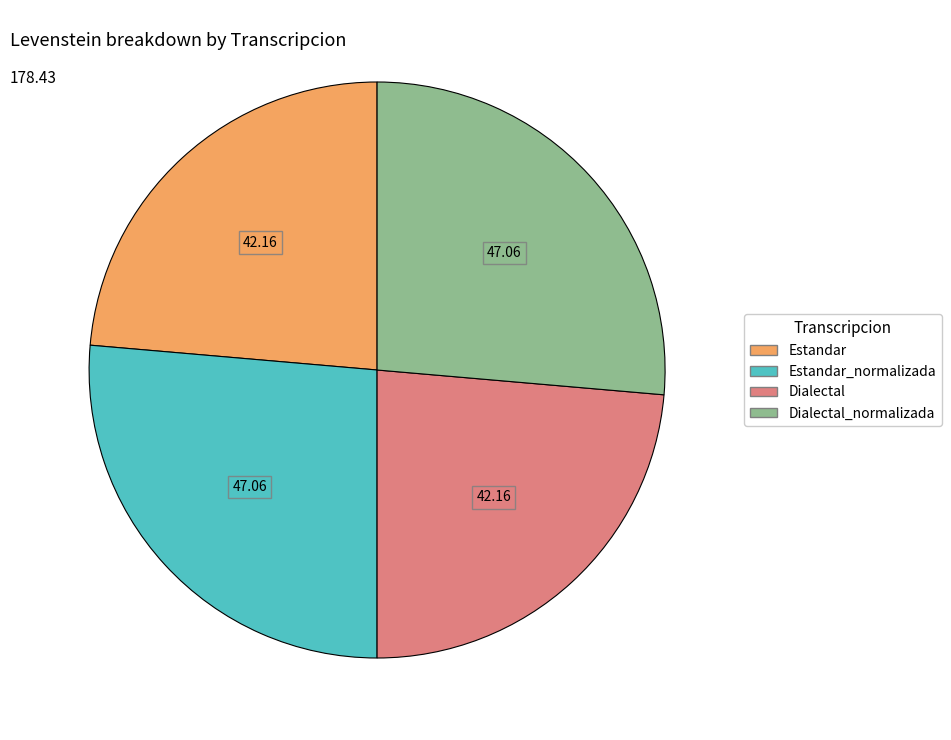

Does any single category account for the majority?

No